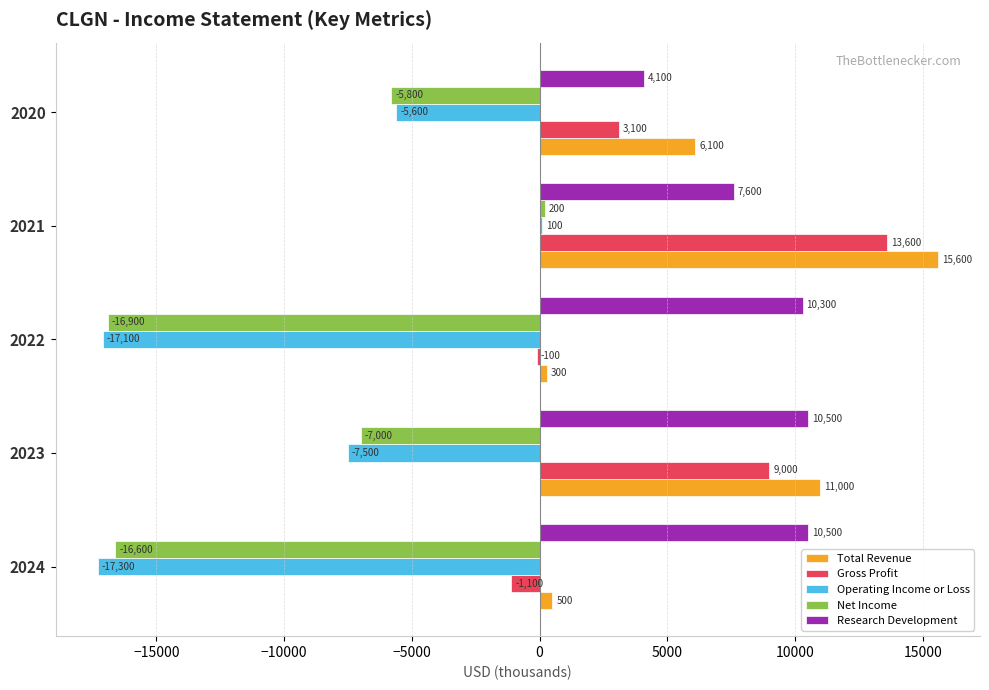

Which category has the highest value across all series?

2021